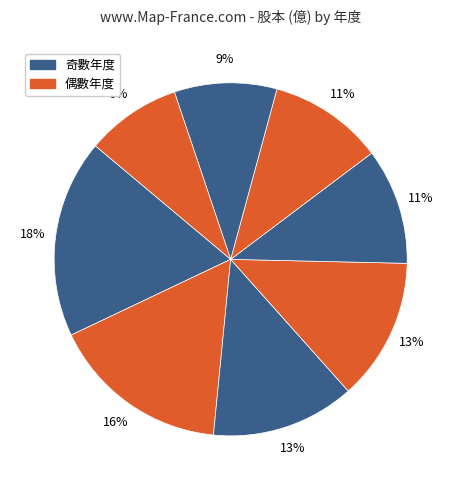

What is the largest slice in the pie chart?

2021